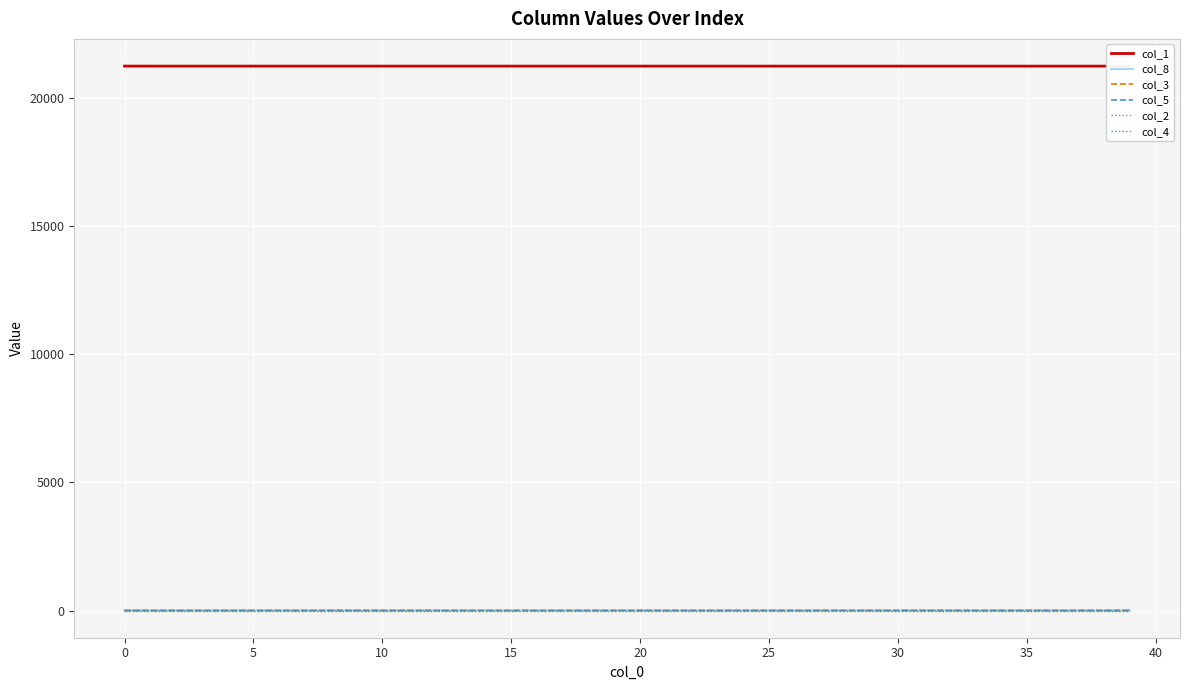

How many lines are shown in the chart?

6